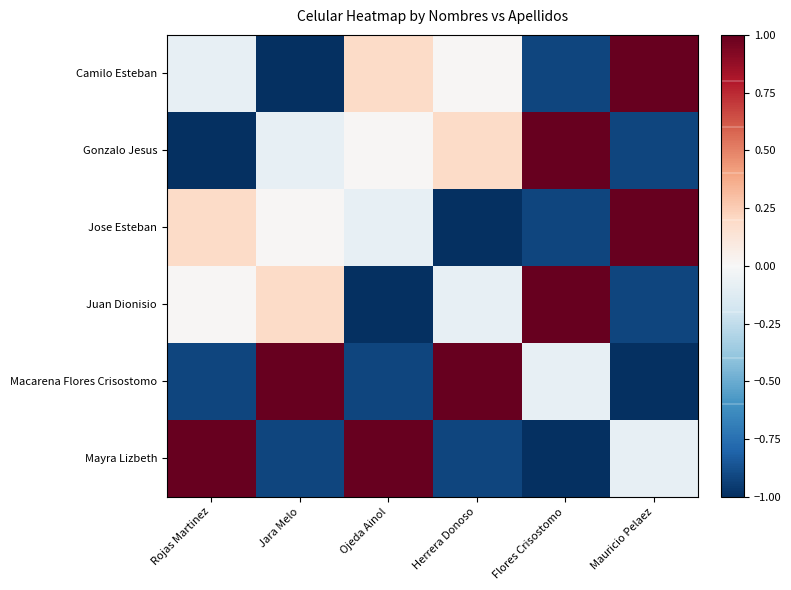

Reading left to right, what are all the values shown in this chart?

Camilo Esteban: Rojas Martinez=-0.1	Jara Melo=-1.0	Ojeda Ainol=0.2	Herrera Donoso=0.0	Flores Crisostomo=-0.9	Mauricio Pelaez=1.0
Gonzalo Jesus: Rojas Martinez=-1.0	Jara Melo=-0.1	Ojeda Ainol=0.0	Herrera Donoso=0.2	Flores Crisostomo=1.0	Mauricio Pelaez=-0.9
Jose Esteban: Rojas Martinez=0.2	Jara Melo=0.0	Ojeda Ainol=-0.1	Herrera Donoso=-1.0	Flores Crisostomo=-0.9	Mauricio Pelaez=1.0
Juan Dionisio: Rojas Martinez=0.0	Jara Melo=0.2	Ojeda Ainol=-1.0	Herrera Donoso=-0.1	Flores Crisostomo=1.0	Mauricio Pelaez=-0.9
Macarena Flores Crisostomo: Rojas Martinez=-0.9	Jara Melo=1.0	Ojeda Ainol=-0.9	Herrera Donoso=1.0	Flores Crisostomo=-0.1	Mauricio Pelaez=-1.0
Mayra Lizbeth: Rojas Martinez=1.0	Jara Melo=-0.9	Ojeda Ainol=1.0	Herrera Donoso=-0.9	Flores Crisostomo=-1.0	Mauricio Pelaez=-0.1